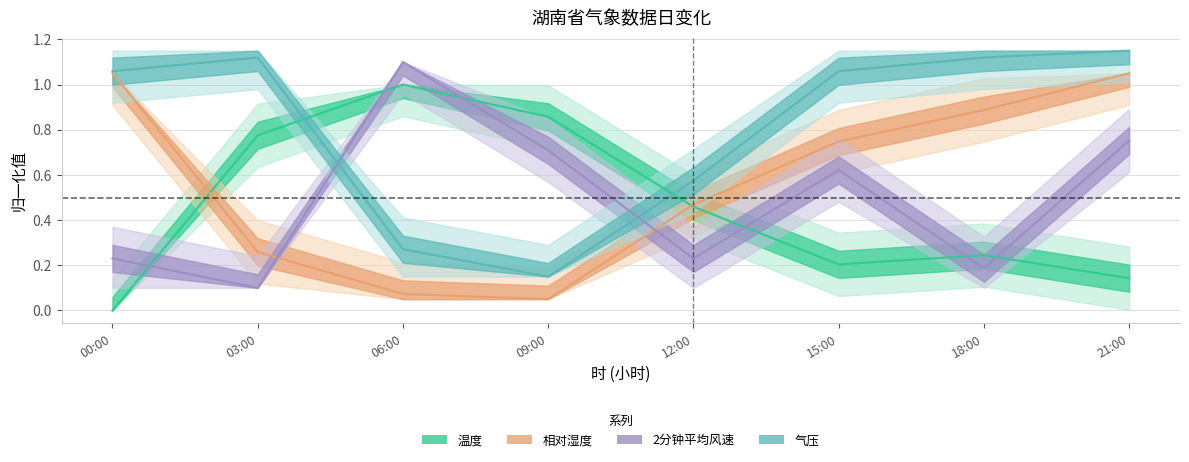

What is the sum of the 相对湿度 values at 6 and 15?

0.8